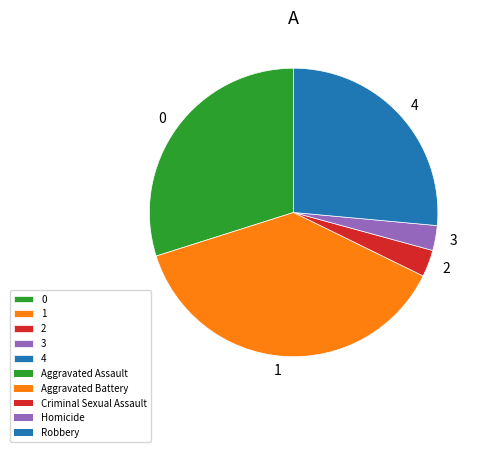

Is 1 the majority of the pie?

No